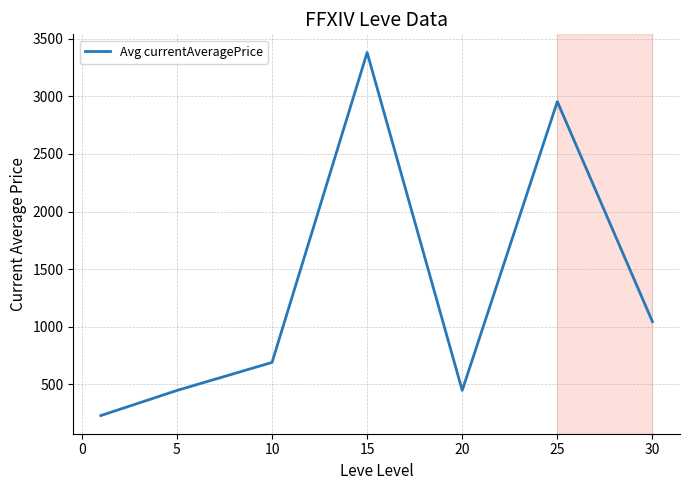

True or false: there are more than 2 points higher than both neighbors.

False